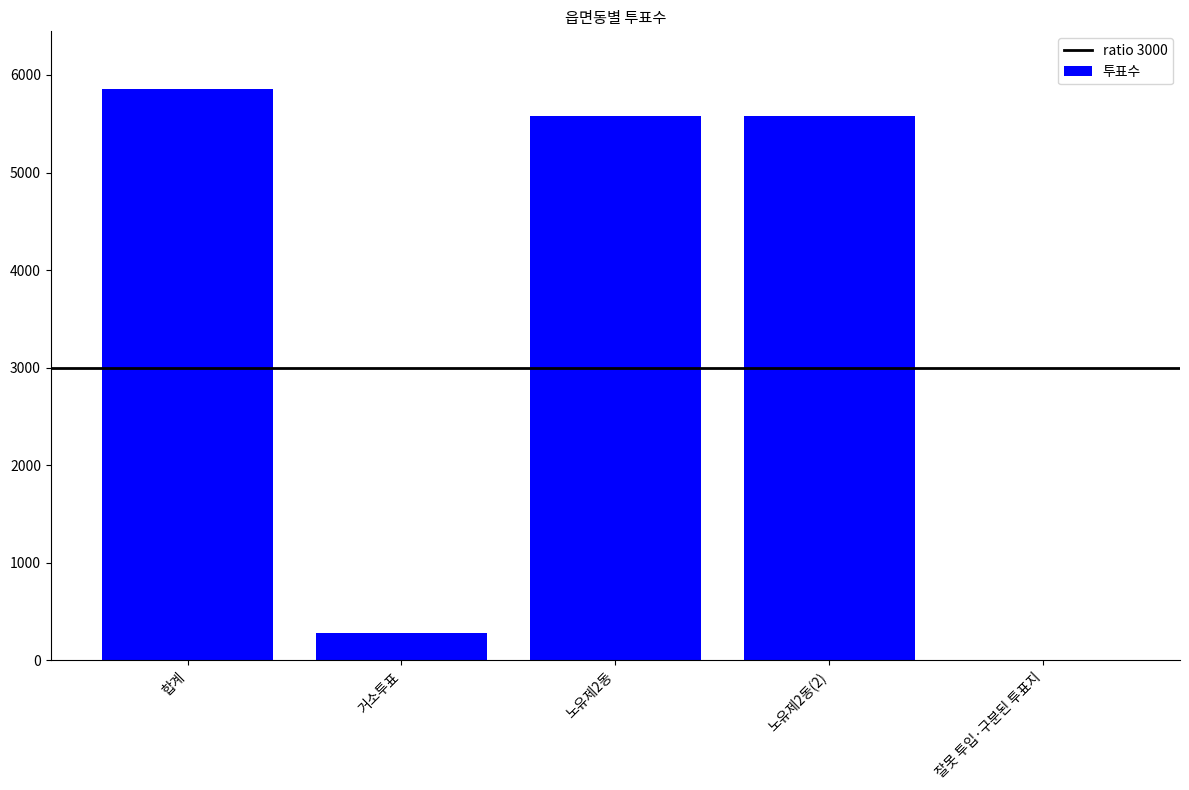

True or false: the data shows 5579 at 노유제2동(2).

True